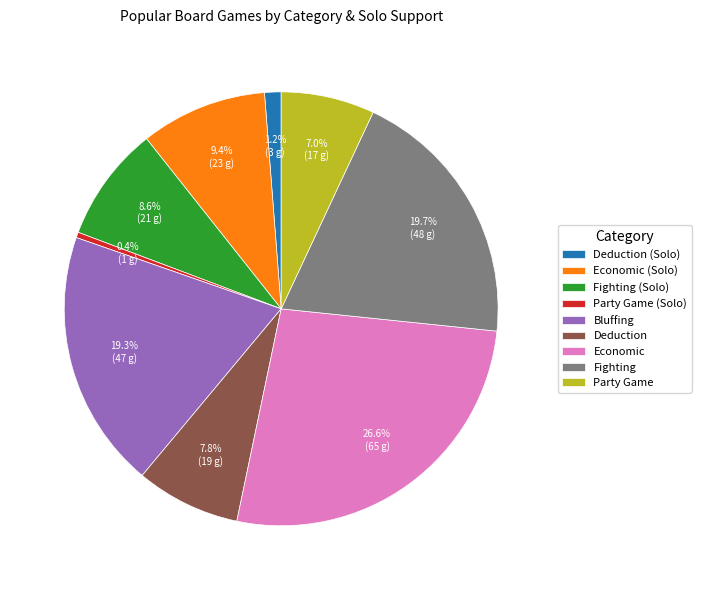

What is the largest slice in the pie chart?

Economic